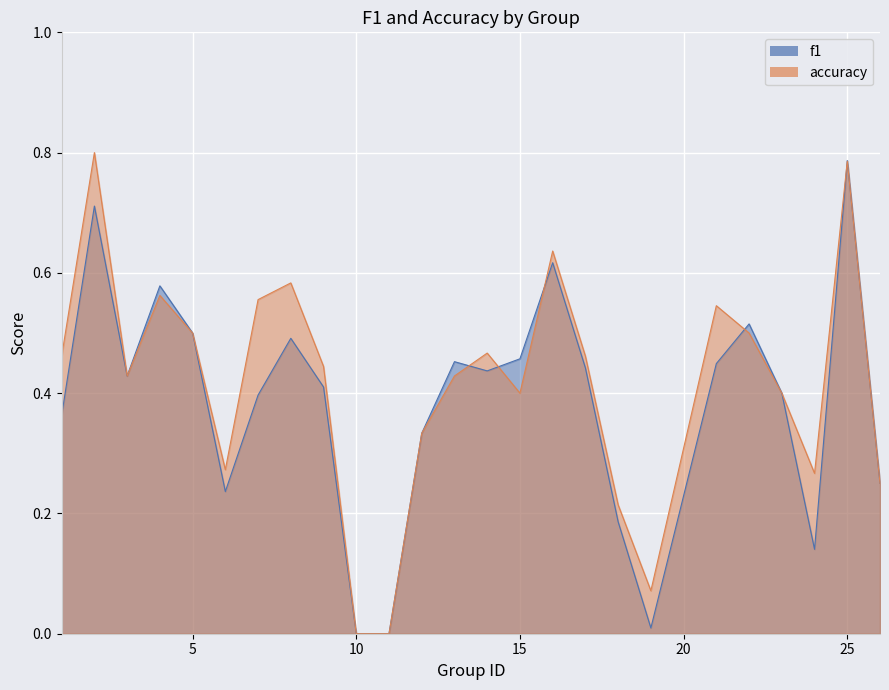

What is the difference between the second highest and minimum values in the accuracy series?

0.8